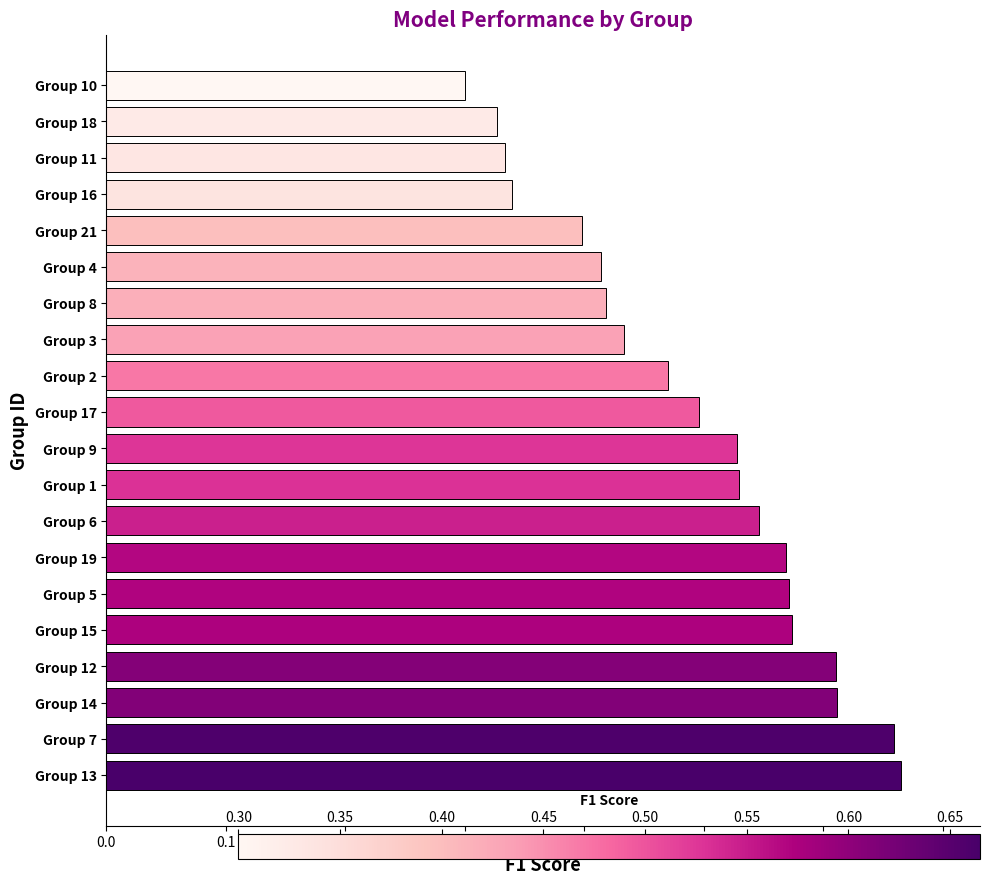

What is the sum of all values?

9.8